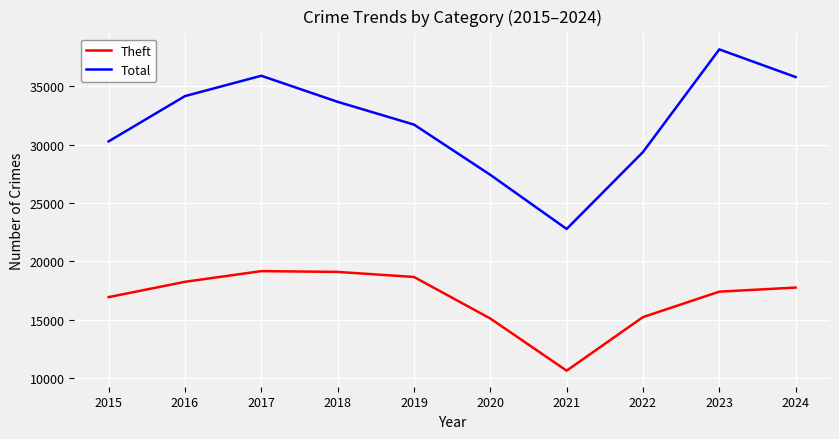

Which series has the largest total across all categories?

Total